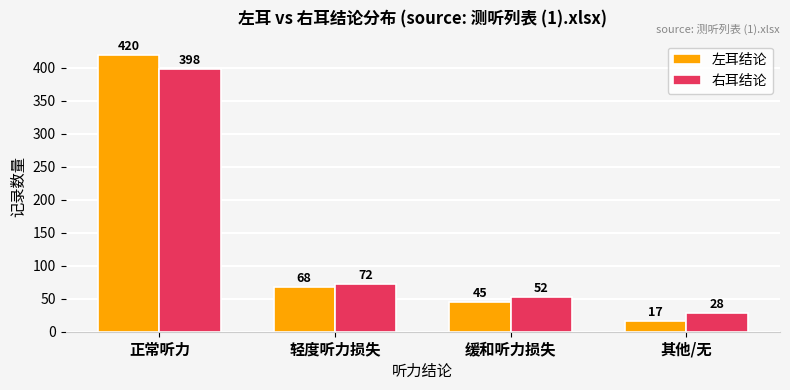

Reading right to left, list all the values displayed in this chart.

左耳结论: 17	45	68	420
右耳结论: 28	52	72	398